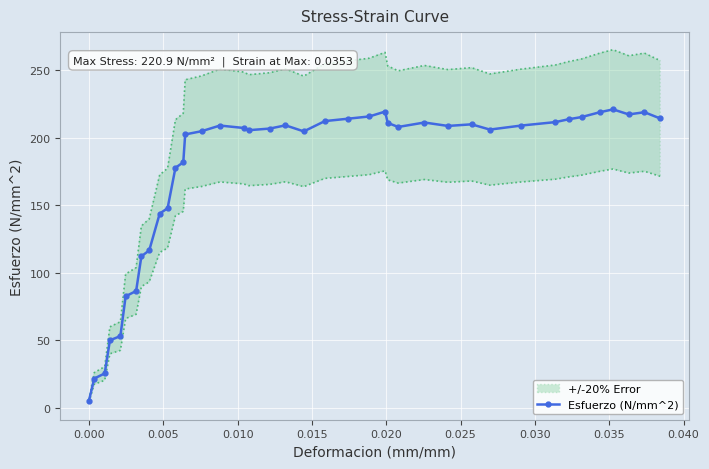

What is the value of the 17th point from the left?

207.1